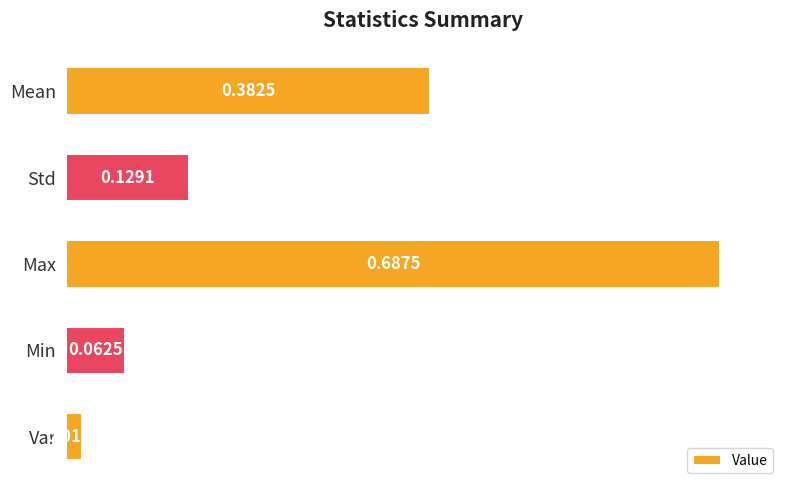

List the labels in order of value, largest first.

Max, Mean, Std, Min, Var